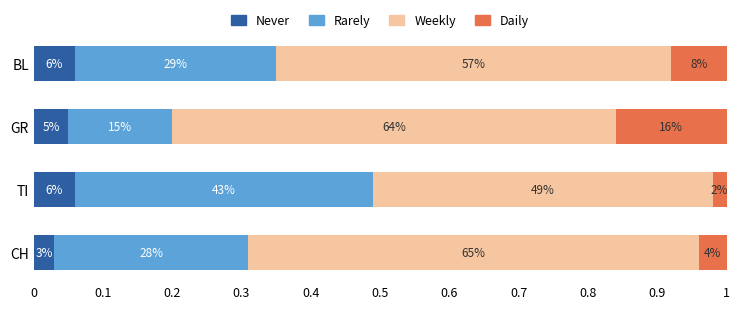

What is the sum of all Weekly values?

2.4